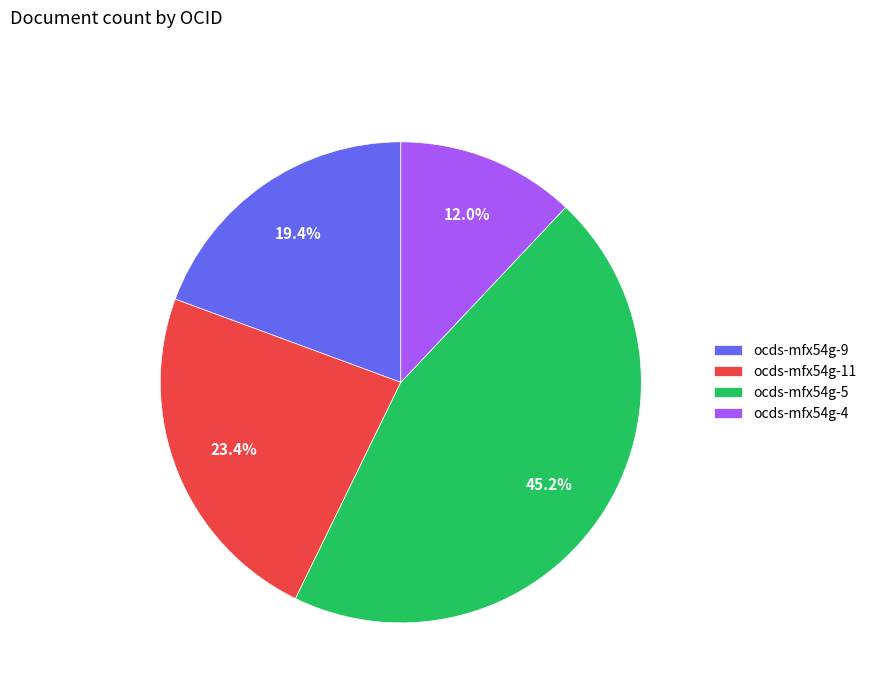

To the nearest percent, what is the difference between the ocds-mfx54g-11 and ocds-mfx54g-9 slice percentages?

4%